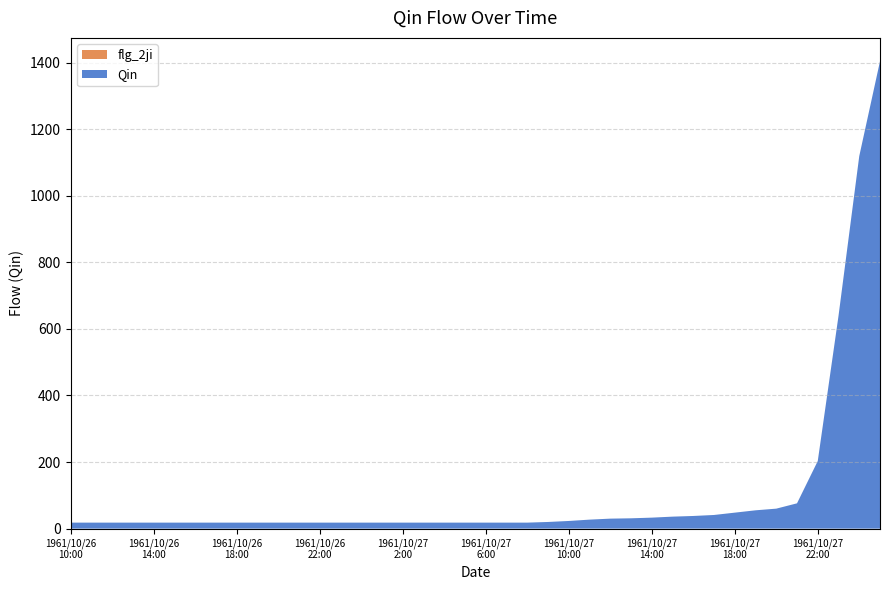

Which series has the widest spread of values?

Qin